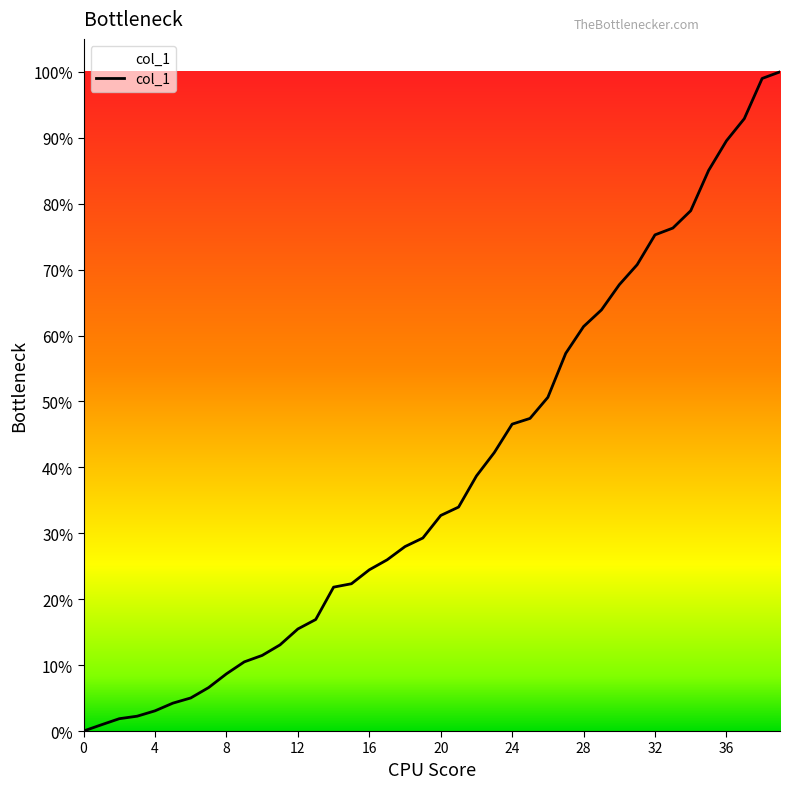

What is the difference between the maximum and minimum values?

100.0